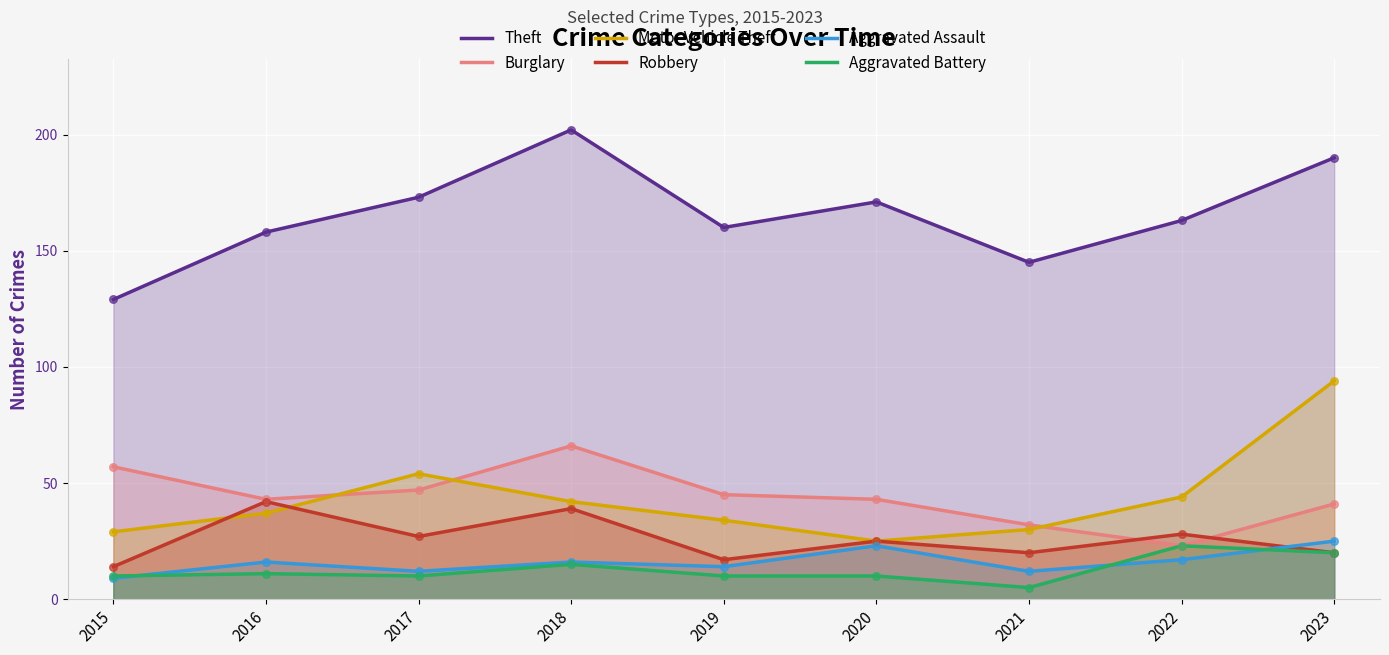

Which series has the largest total across all categories?

Theft